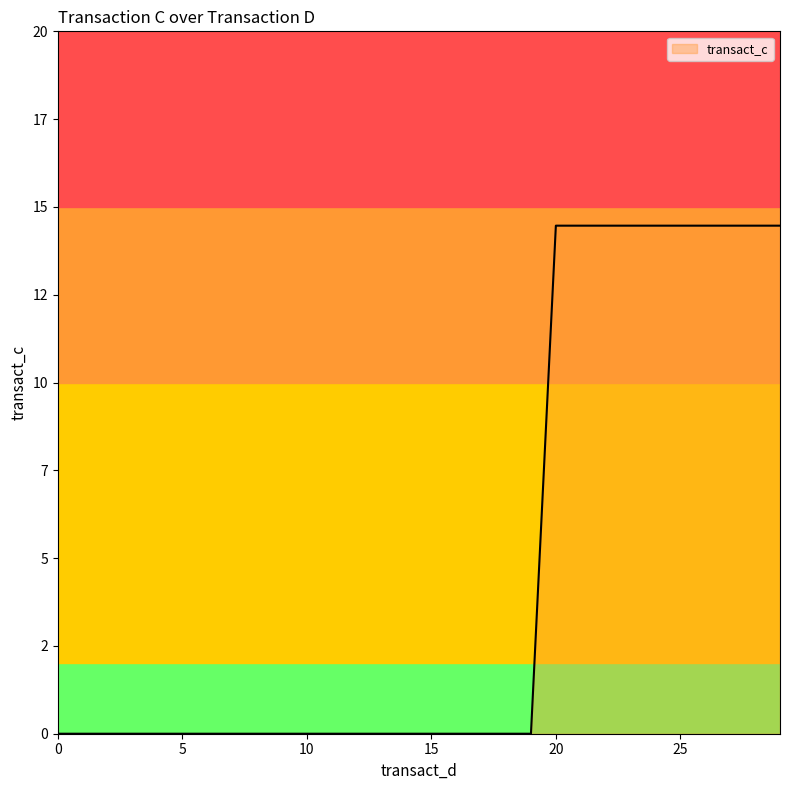

Is this an area chart (filled region under the line)?

Yes